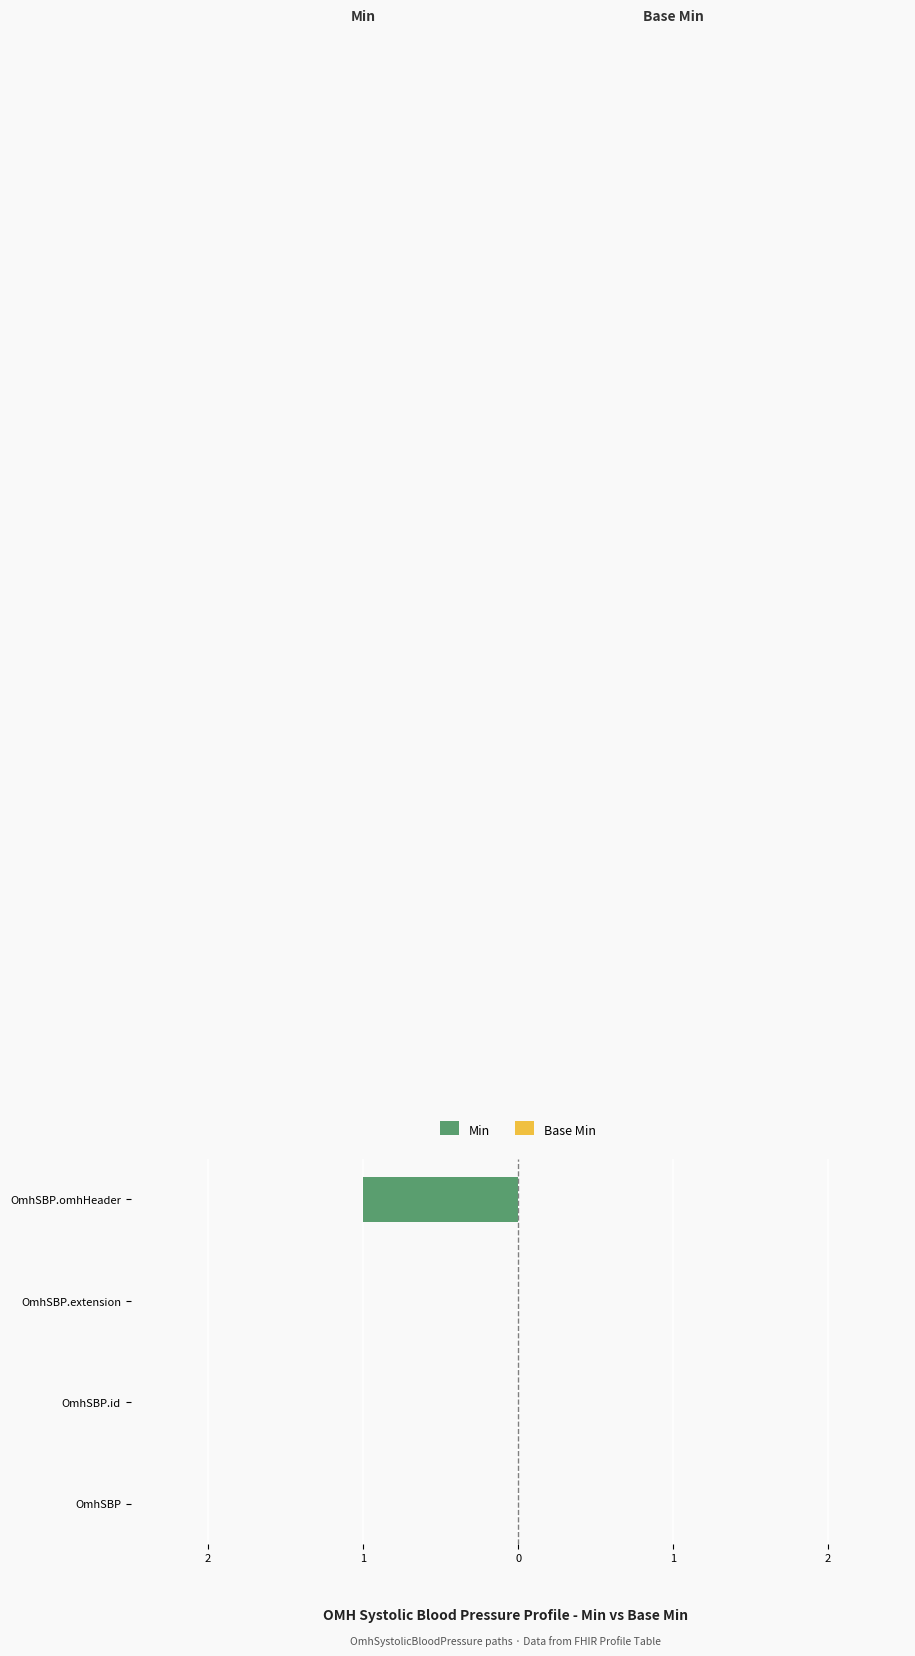

How many bars are there in total?

8